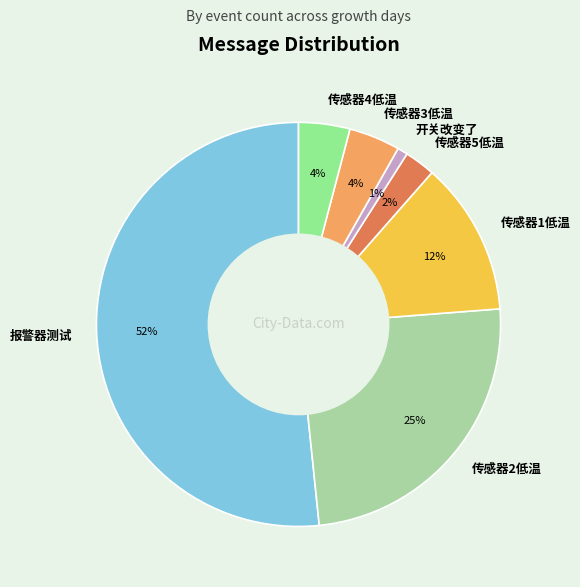

Between 传感器1低温 and 传感器3低温, which is larger?

传感器1低温